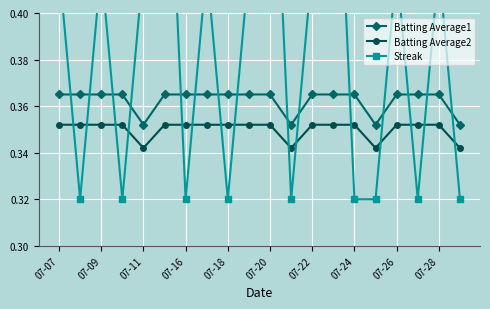

True or false: Batting Average2 and Batting Average1 cross at least once.

False